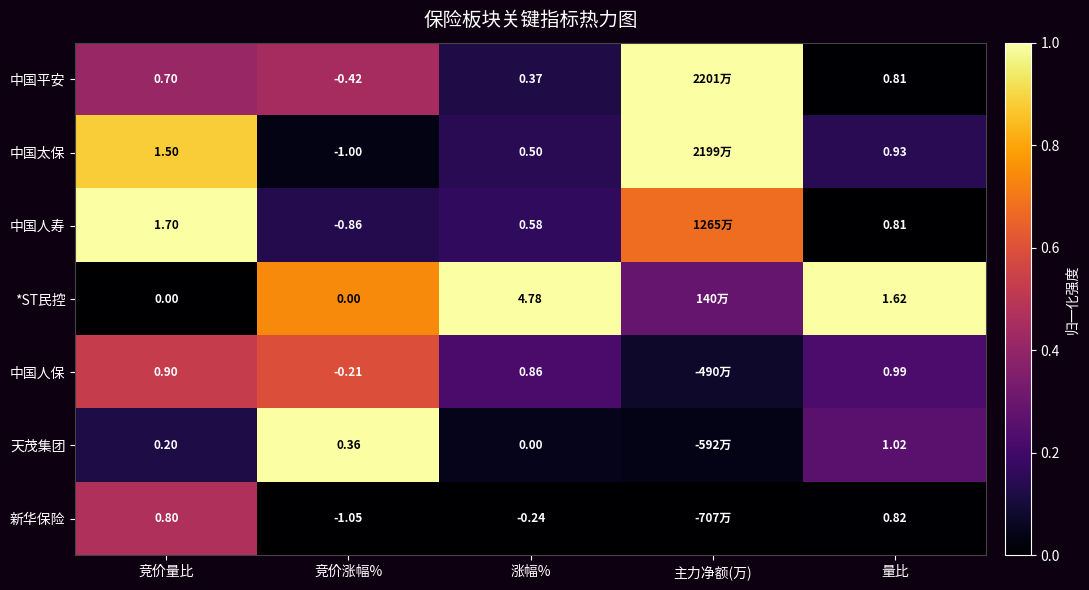

Is the value of 中国人寿 at 涨幅% greater than the value of 中国平安 at 涨幅%?

Yes